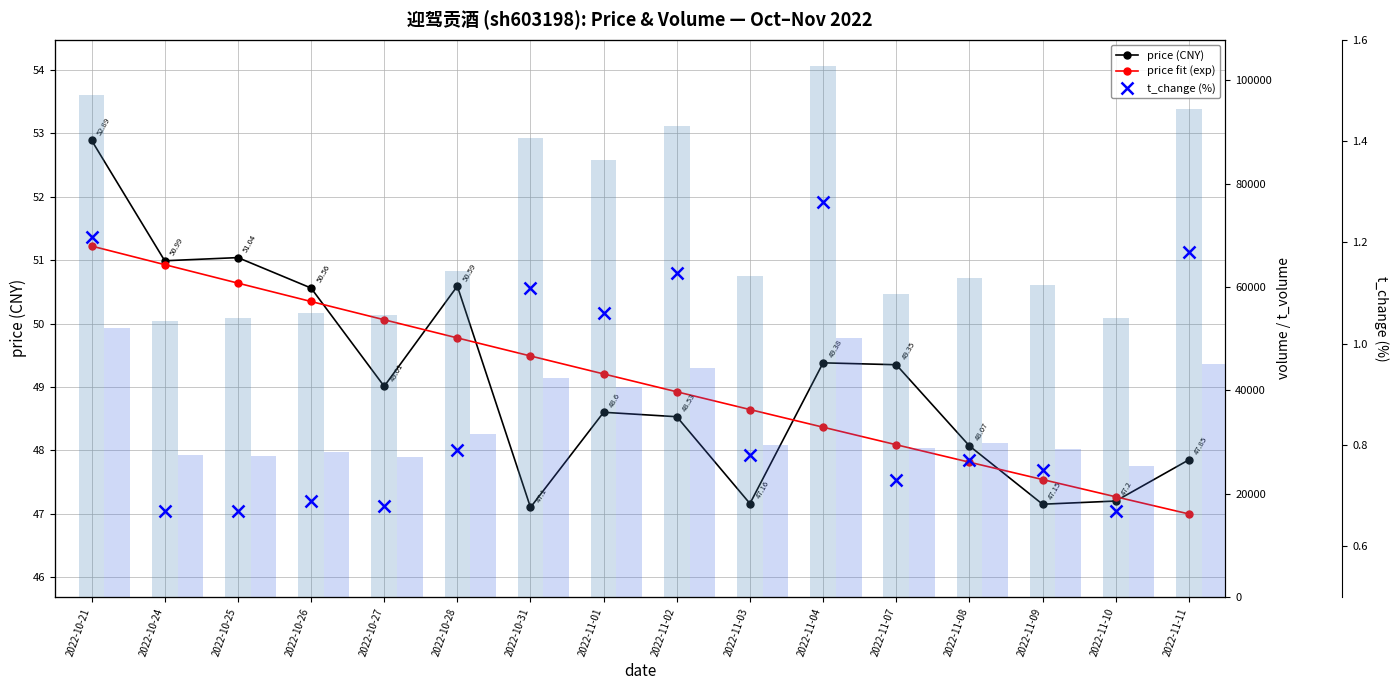

List the labels in order of price (CNY) value, largest first.

2022-10-21, 2022-10-25, 2022-10-24, 2022-10-28, 2022-10-26, 2022-11-04, 2022-11-07, 2022-10-27, 2022-11-01, 2022-11-02, 2022-11-08, 2022-11-11, 2022-11-10, 2022-11-03, 2022-11-09, 2022-10-31